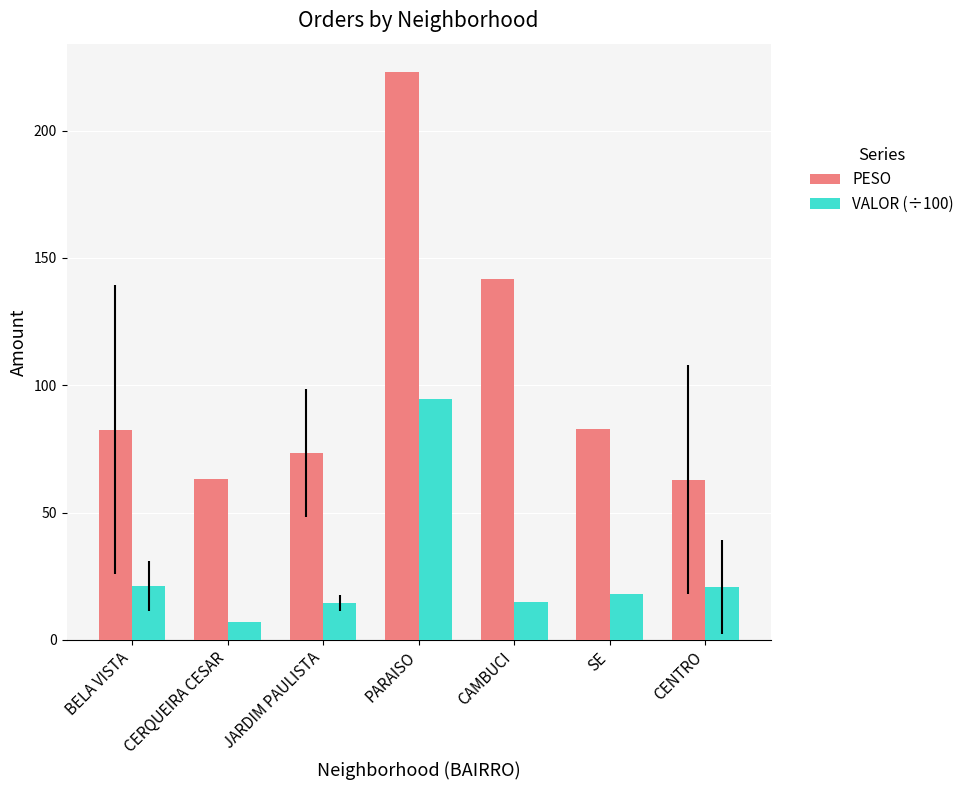

What is the smallest value displayed?

7.1